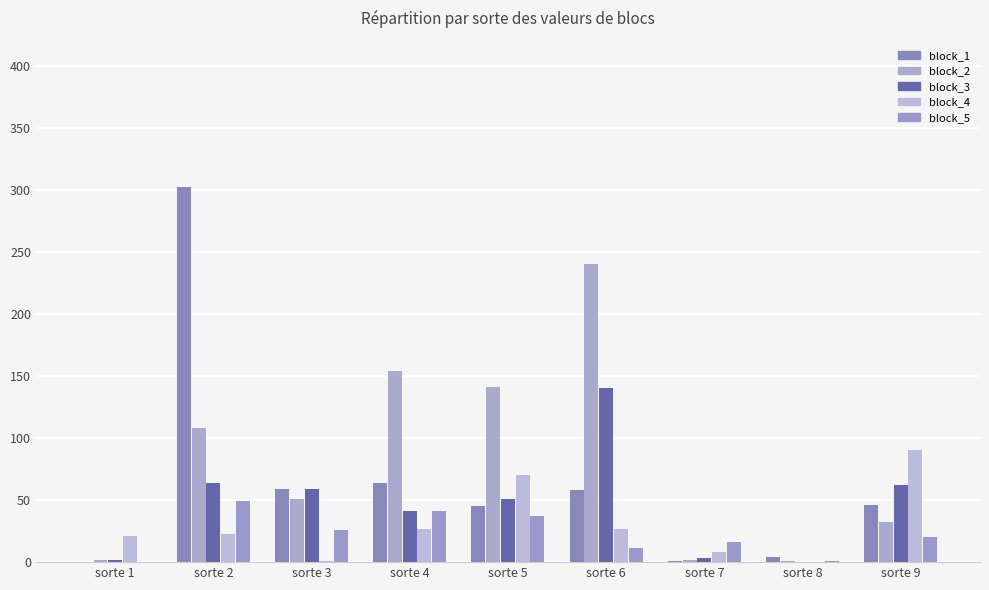

What is the difference between the highest and lowest values at sorte 8?

4